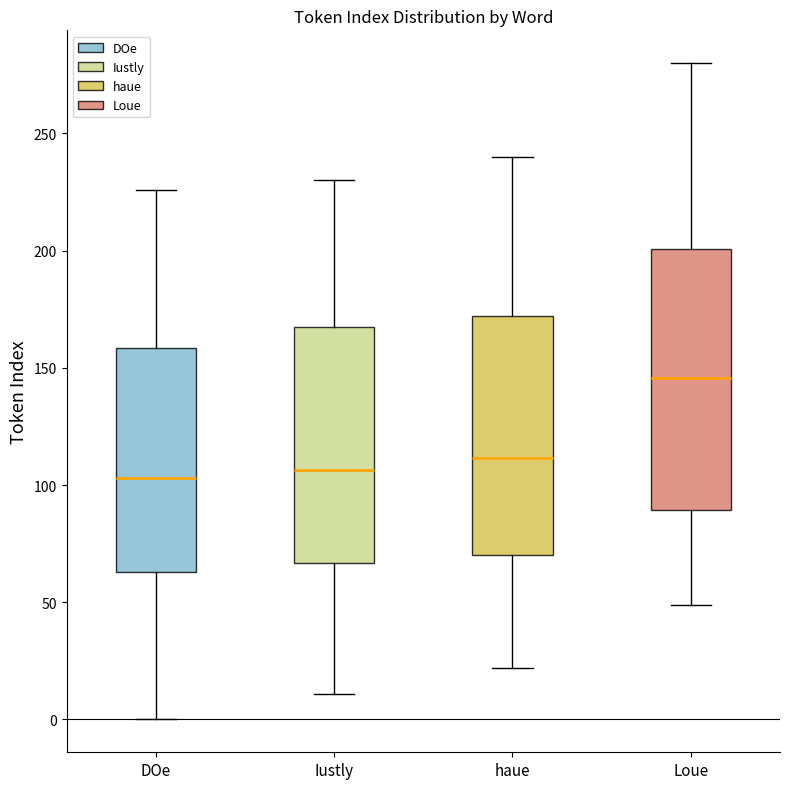

Comparing the boxes themselves (not the whiskers), which one is the tallest?

Loue